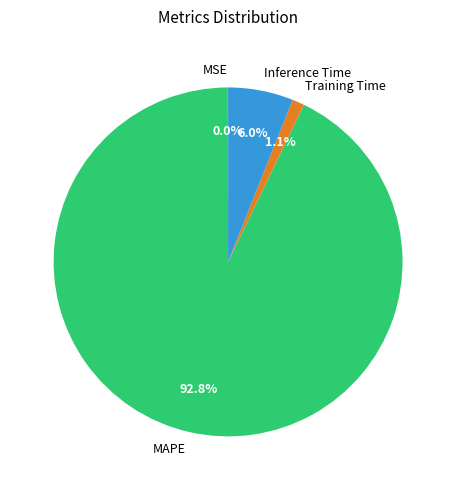

What percentage do Inference Time and MAPE together represent?

98.9%